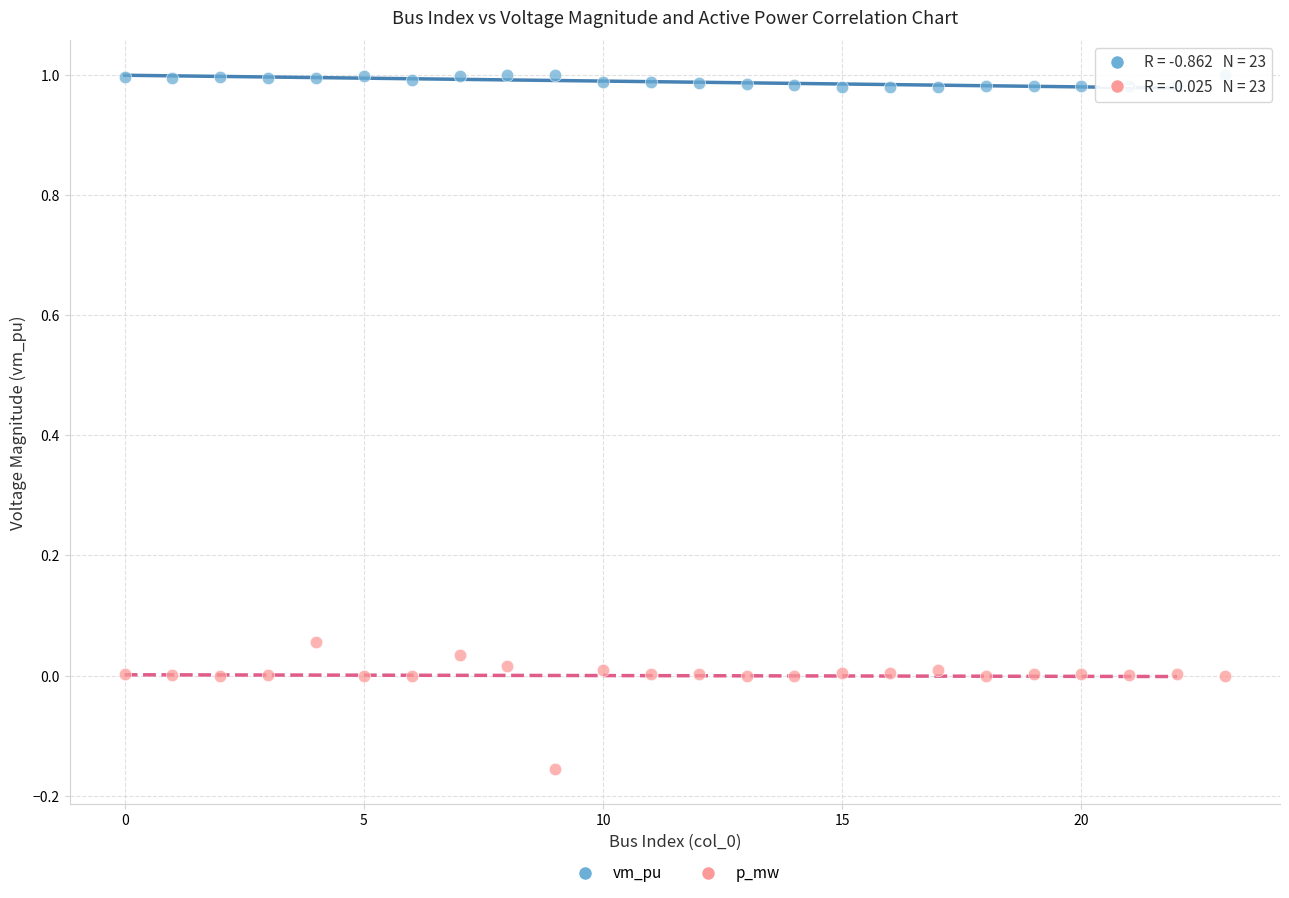

Which series has the largest Y range (max minus min)?

p_mw